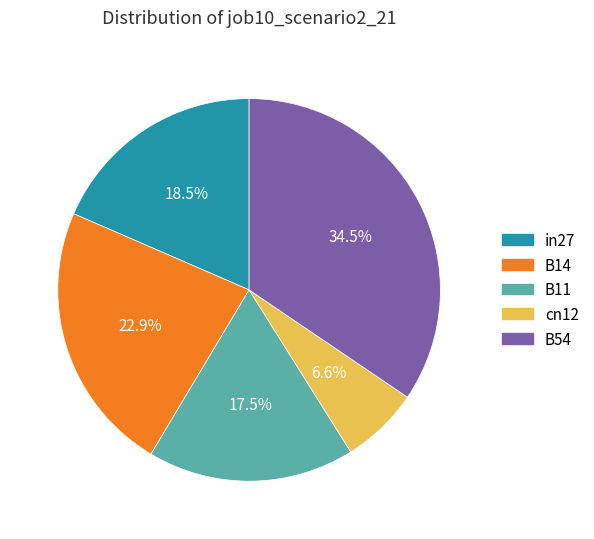

Does any single category account for the majority?

No